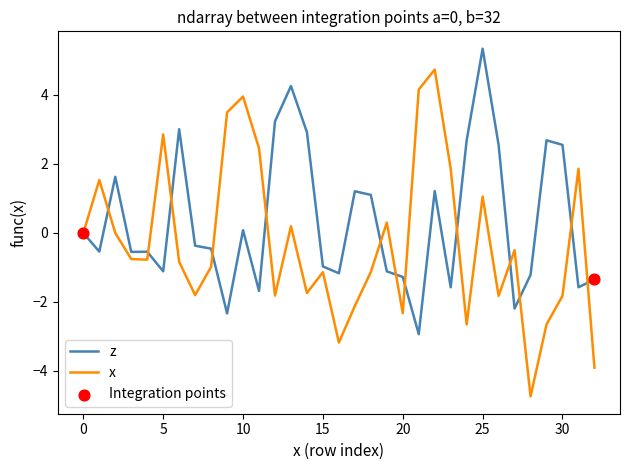

Which series has the largest total across all categories?

z